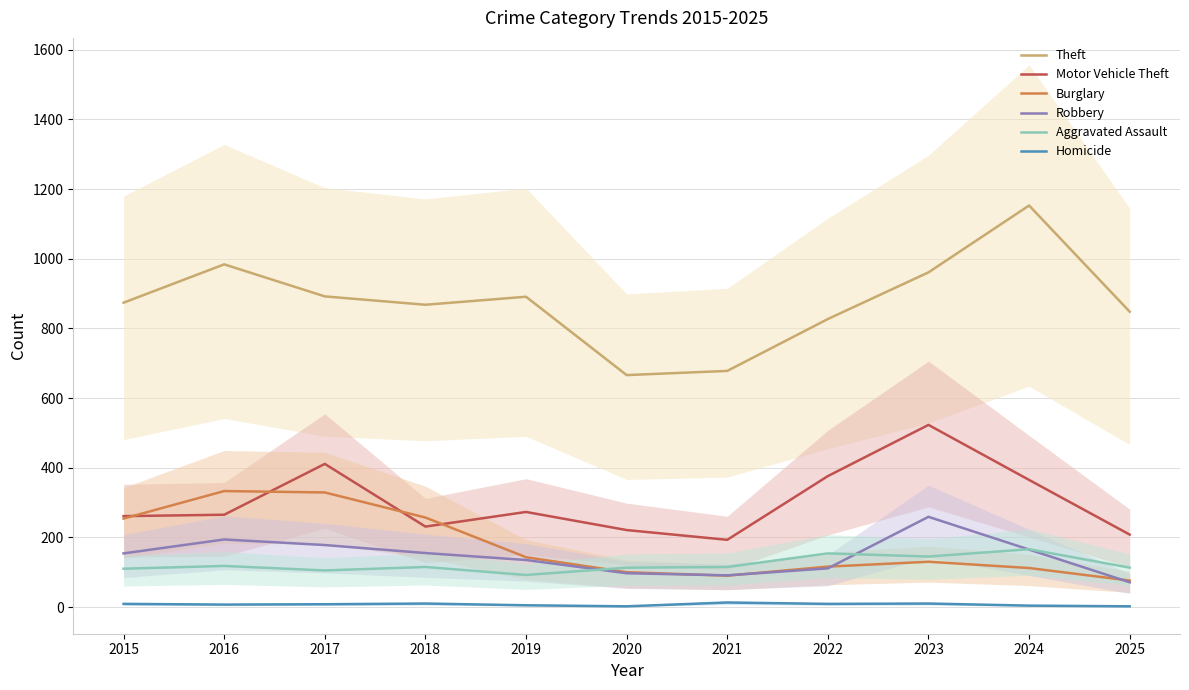

Where is the first local maximum for Aggravated Assault?

2016